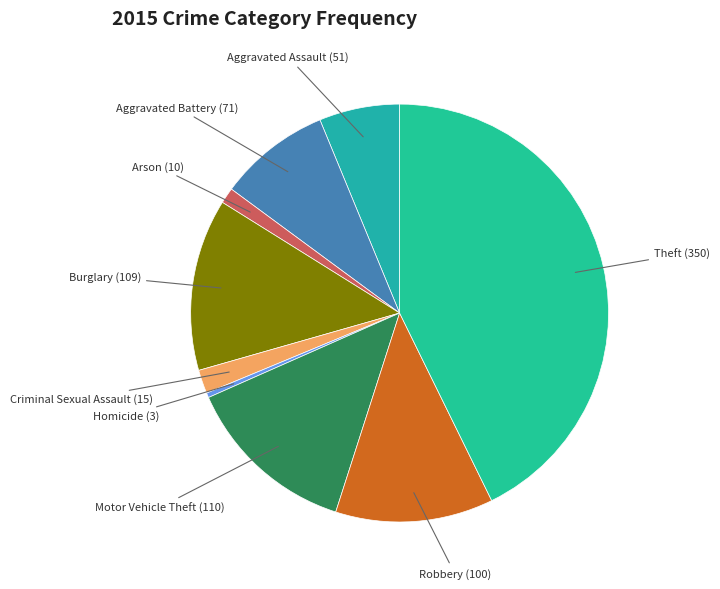

Between Arson and Robbery, which is larger?

Robbery